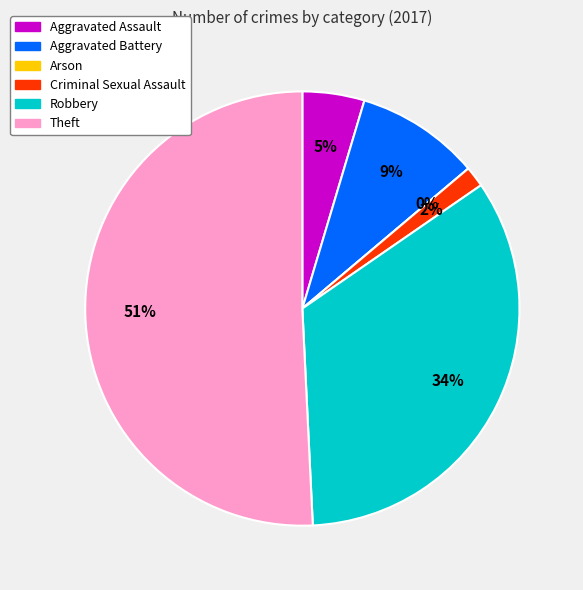

What percentage is NOT represented by Aggravated Assault?

95.4%